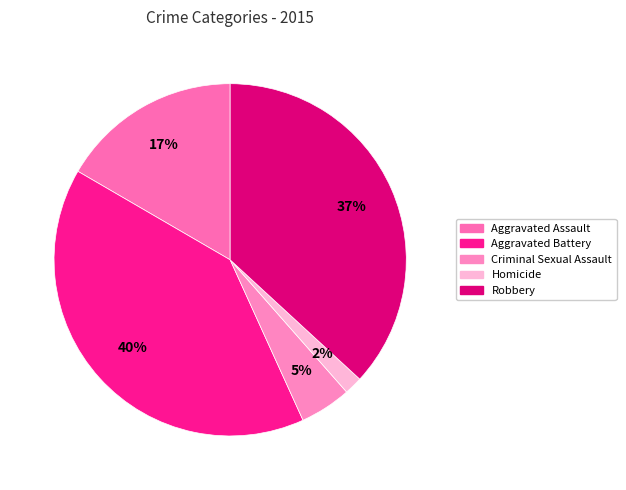

How many slices are in this pie chart?

5